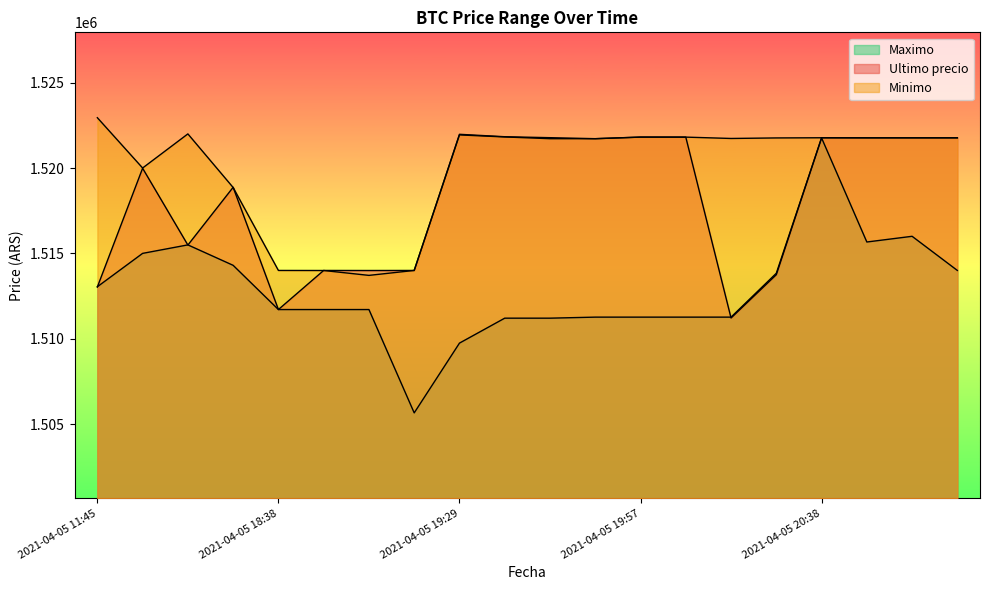

How many interior local valleys does the Ultimo precio series have?

5